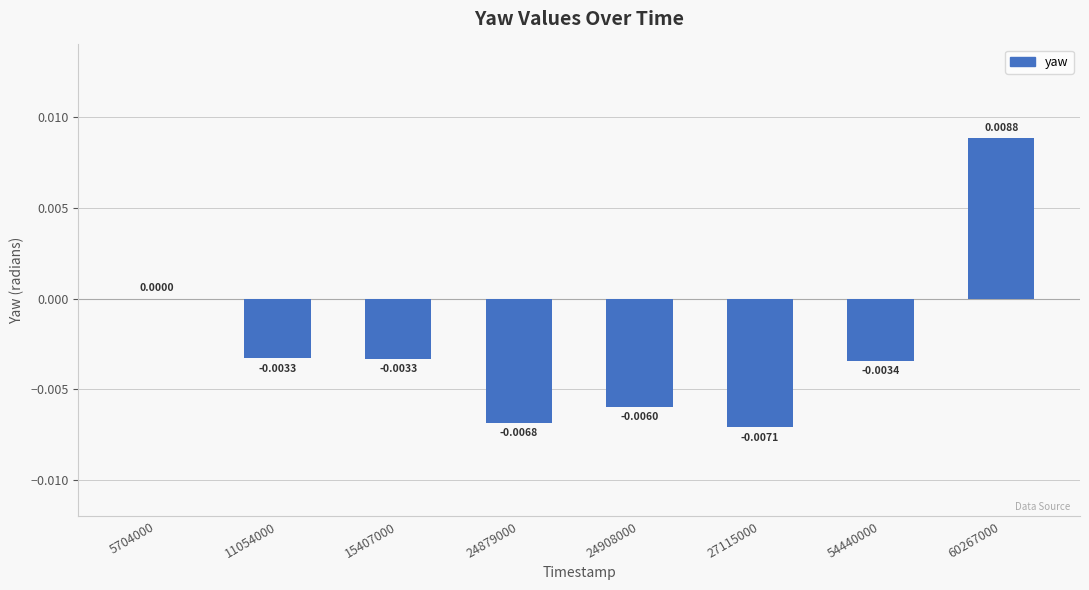

Between 11054000 and 60267000, which is larger?

60267000